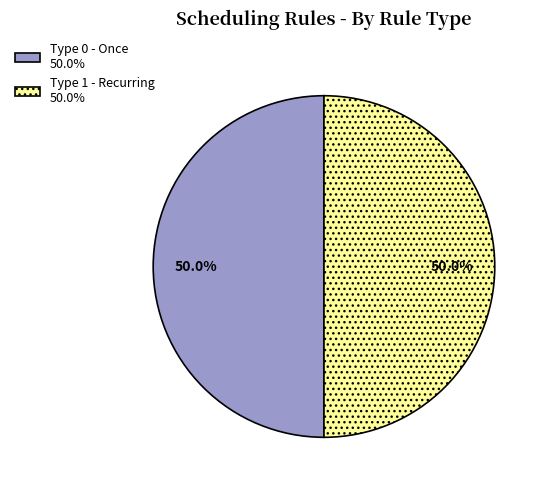

What is the total percentage of Type 0 - Once 50.0% and Type 1 - Recurring 50.0%?

100.0%